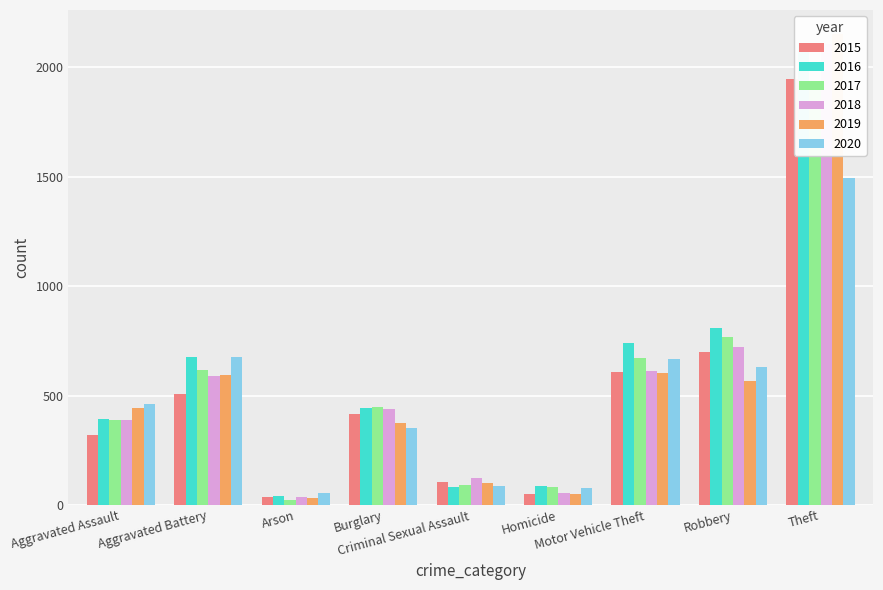

The value of 2020 at Theft is 1496. True or false?

True